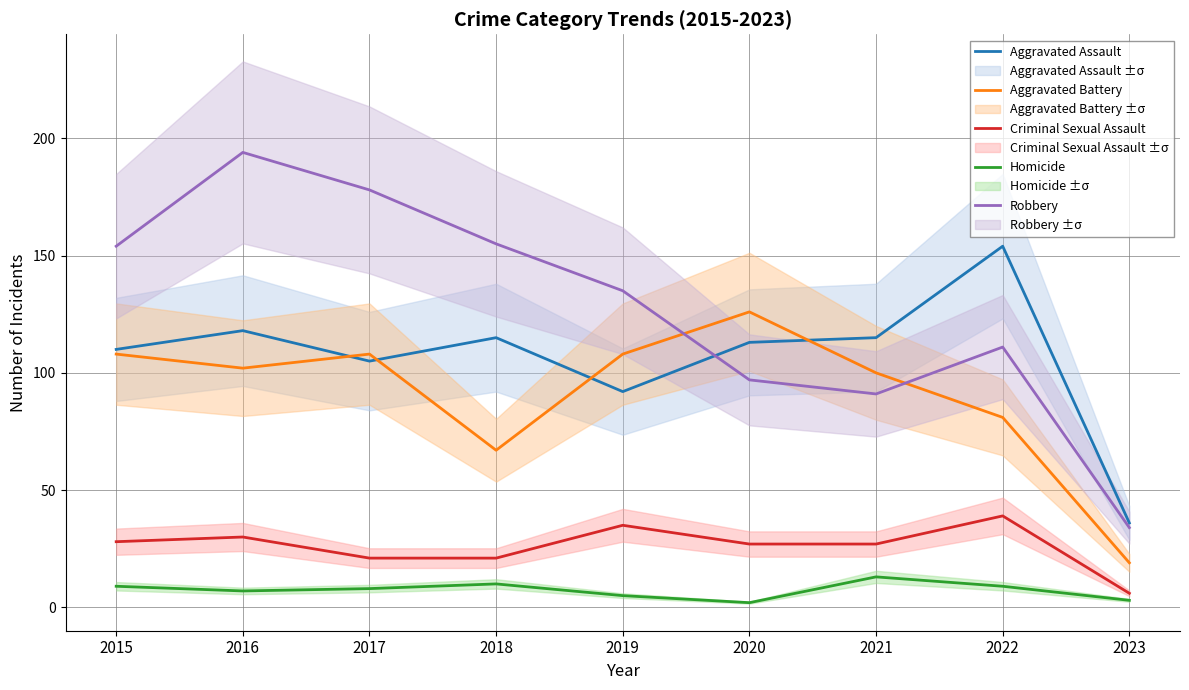

How many values in the Aggravated Assault series are below 113?

4